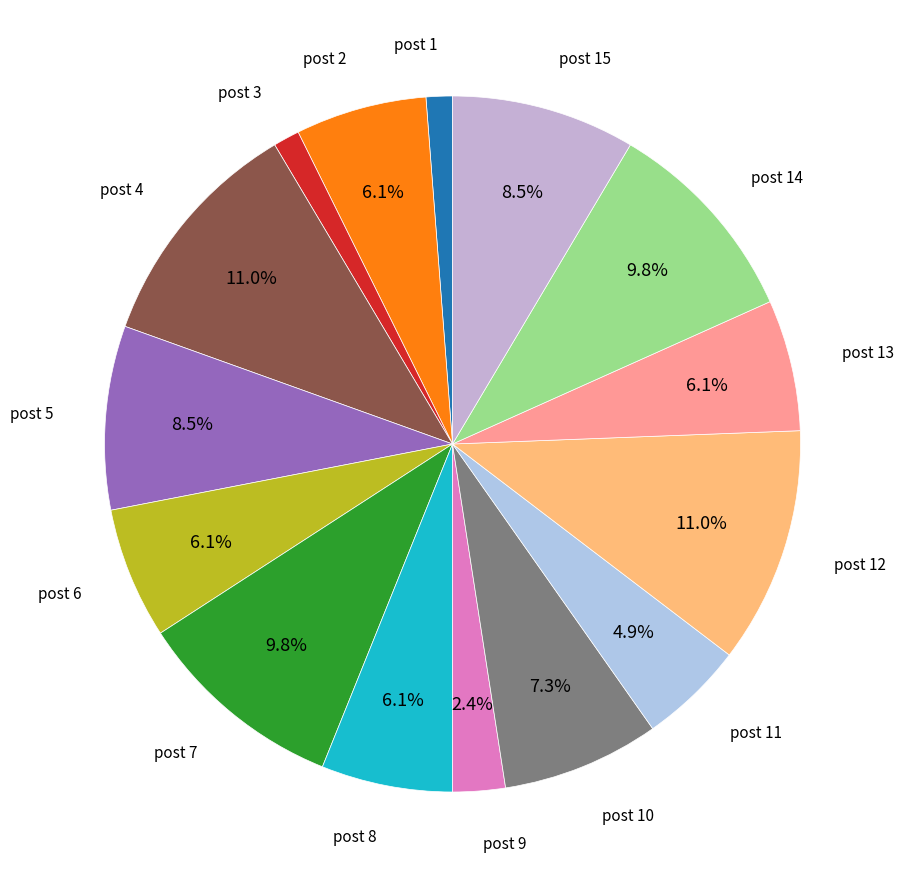

To the nearest percent, what is the average slice percentage?

7%